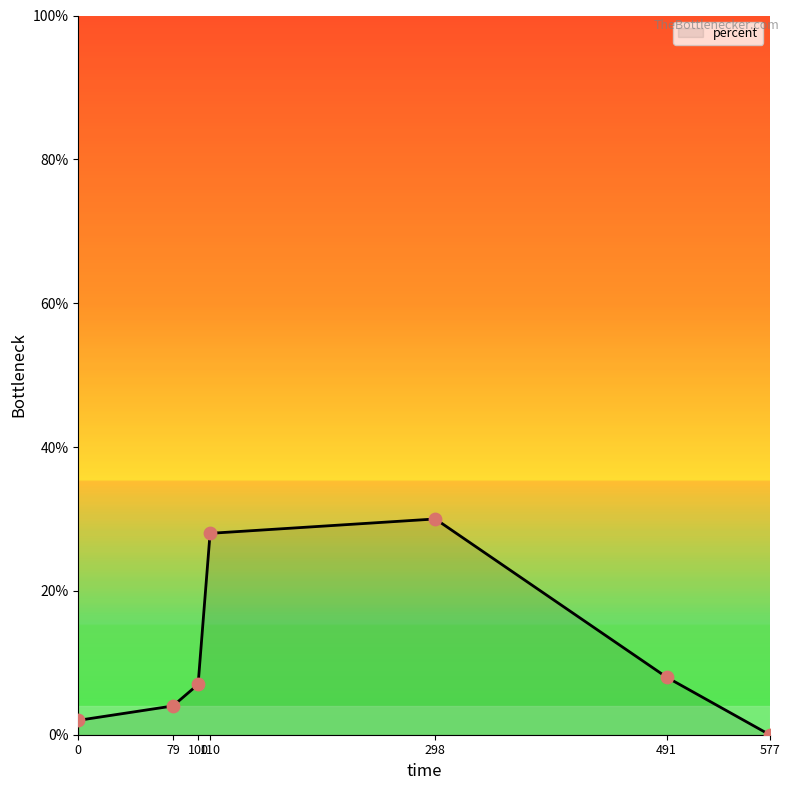

What is the change in value from 110 to 577?

-28